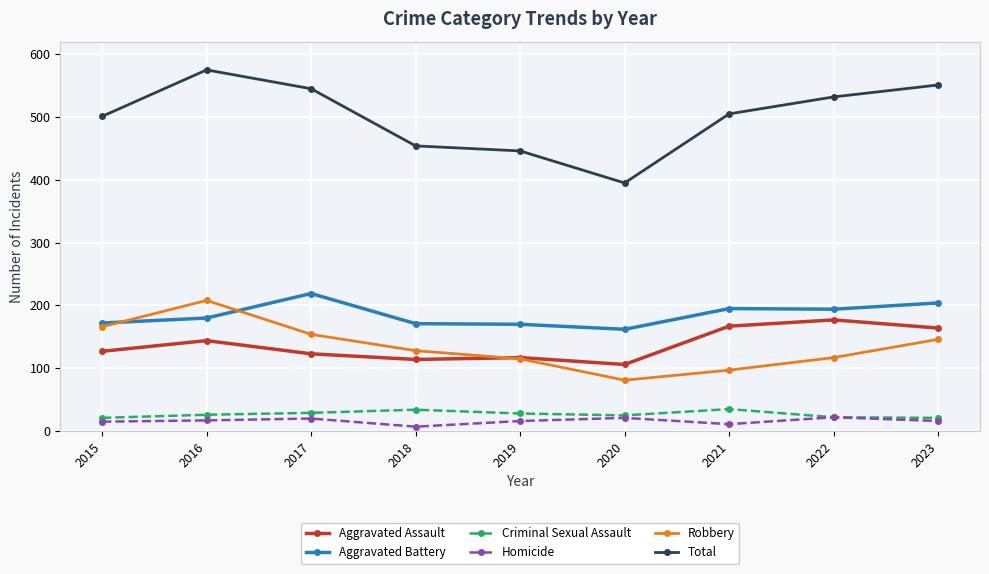

At which category does Robbery reach its first local peak?

2016